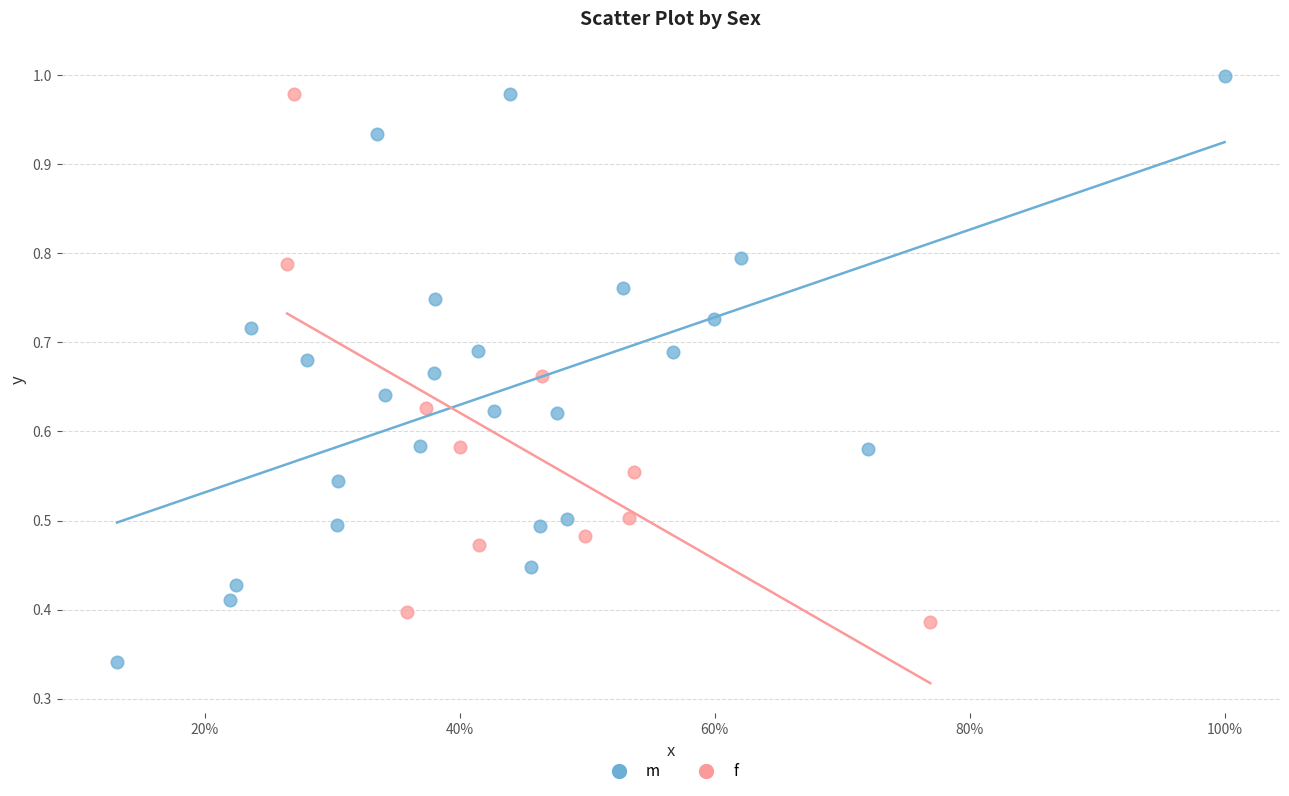

Which series has the largest Y range (max minus min)?

m